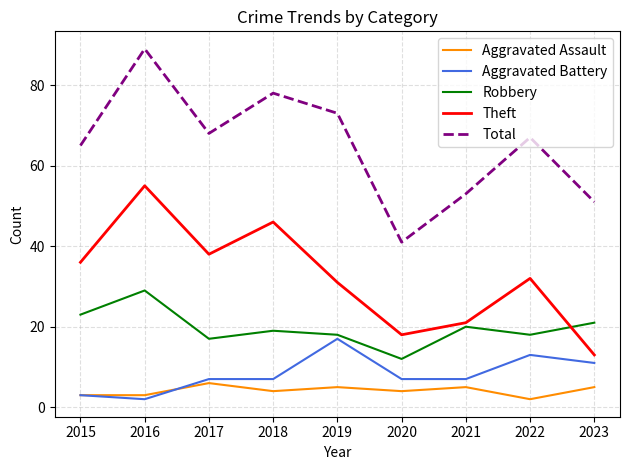

What is the average value of the Theft series?

32